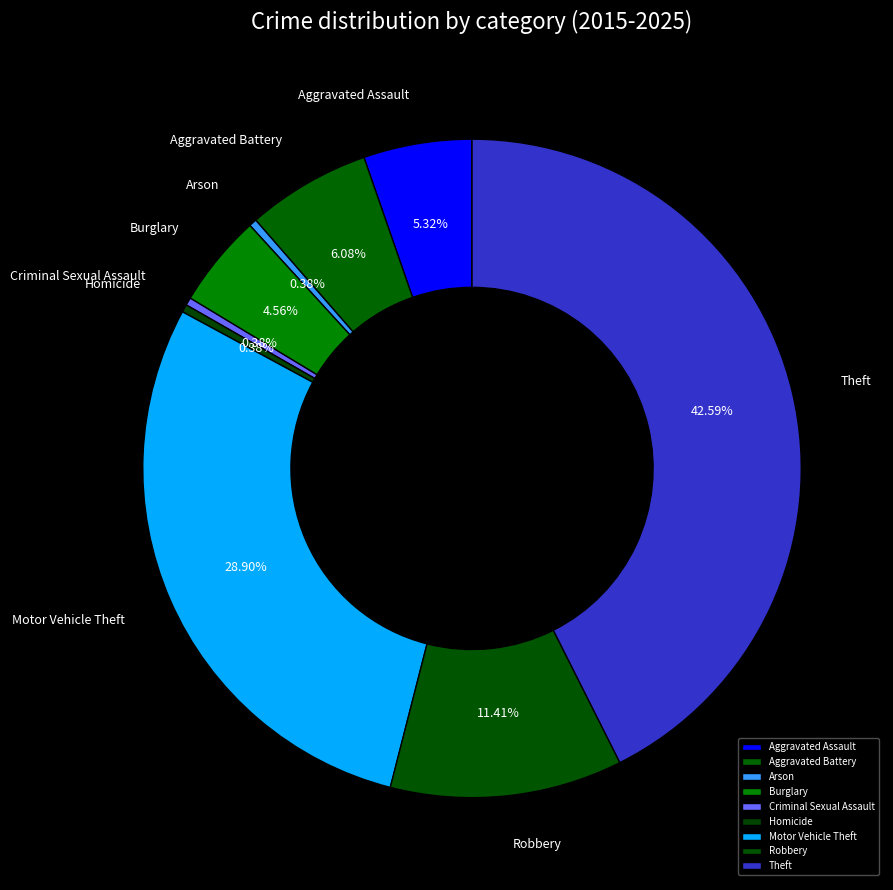

To the nearest percent, what is the difference between the largest and smallest slice percentages?

42%